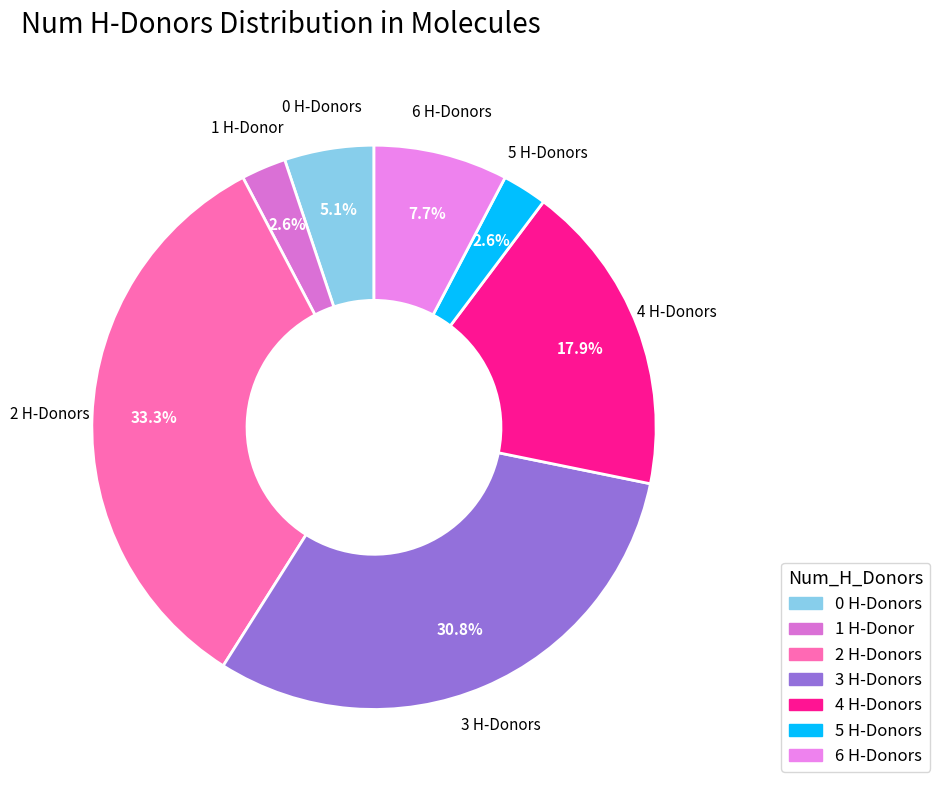

Is the sum of 0 and 2 greater than half?

No